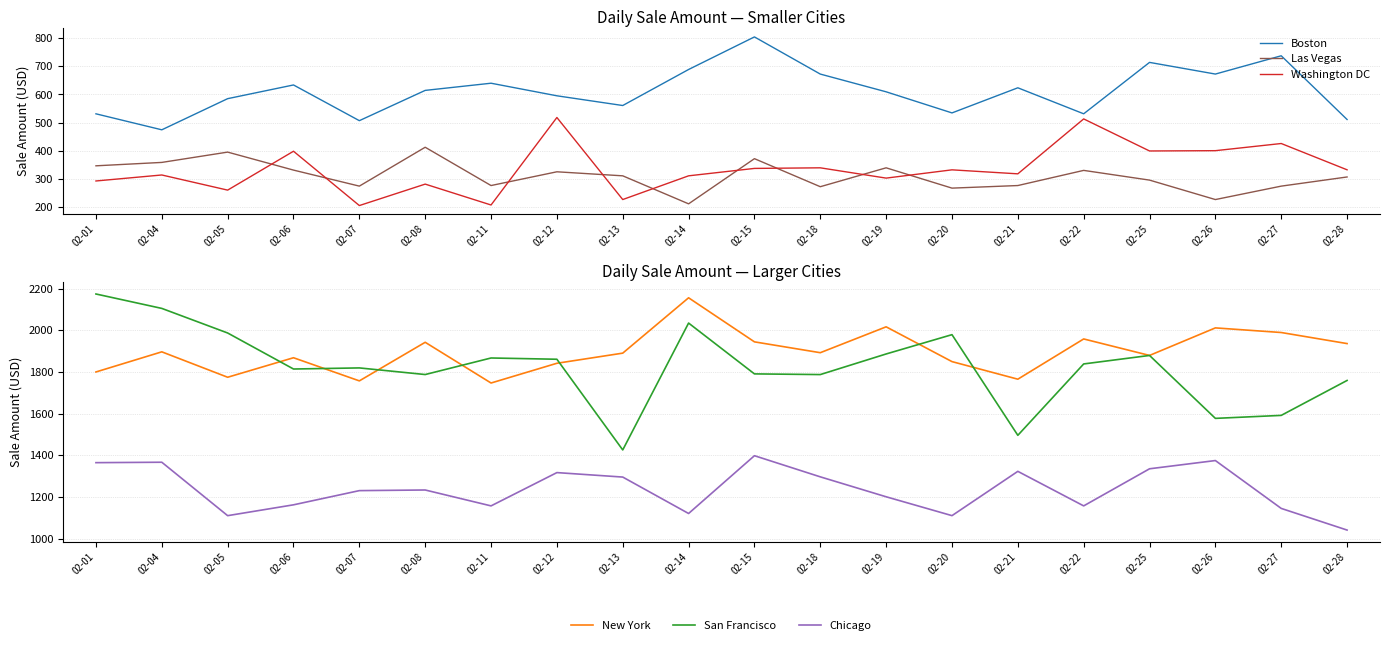

Which series changed the most between 02-04 and 02-06?

San Francisco